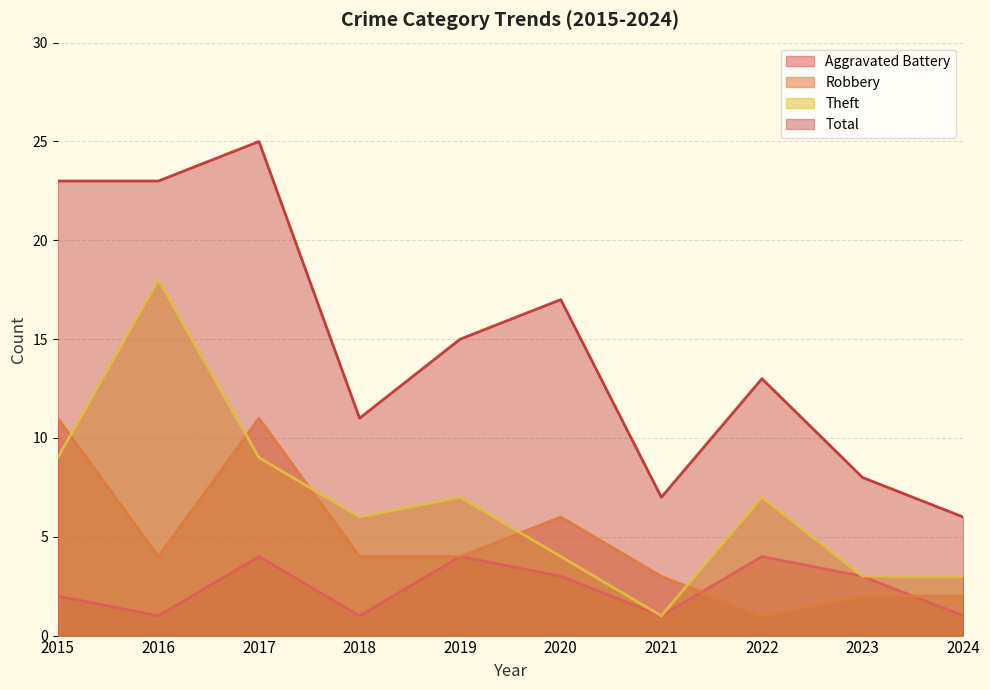

At 2015, list the series in order from largest to smallest.

Total, Robbery, Theft, Aggravated Battery